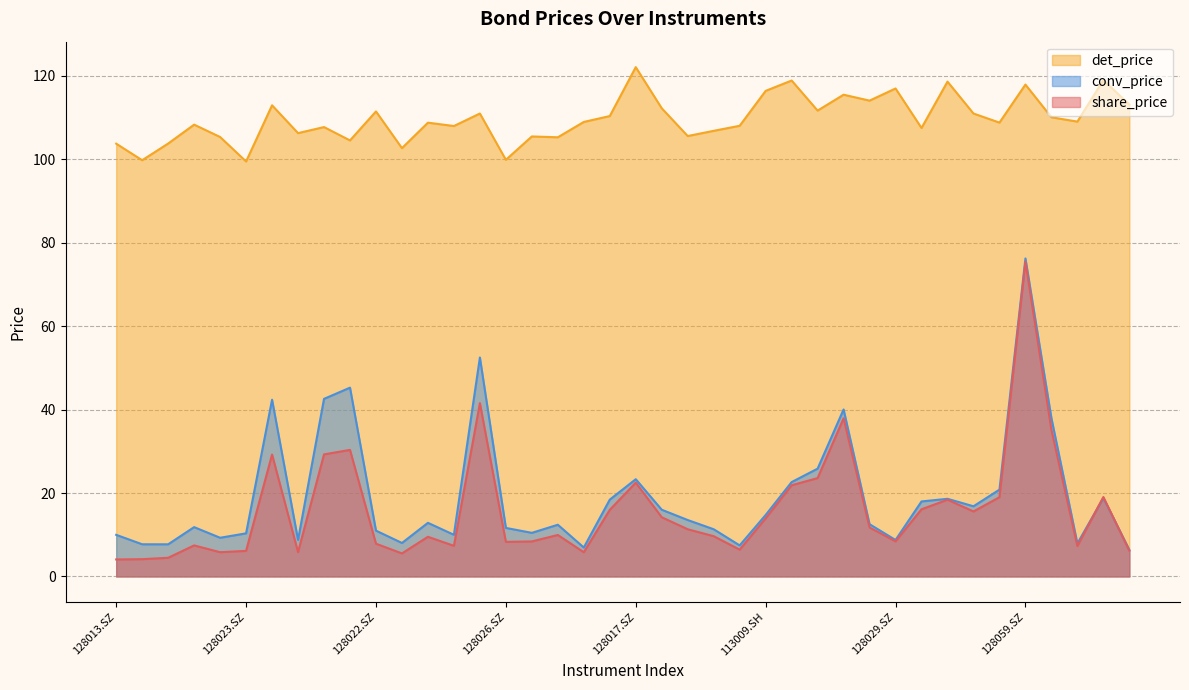

What are all the series names shown in the legend?

det_price, conv_price, share_price